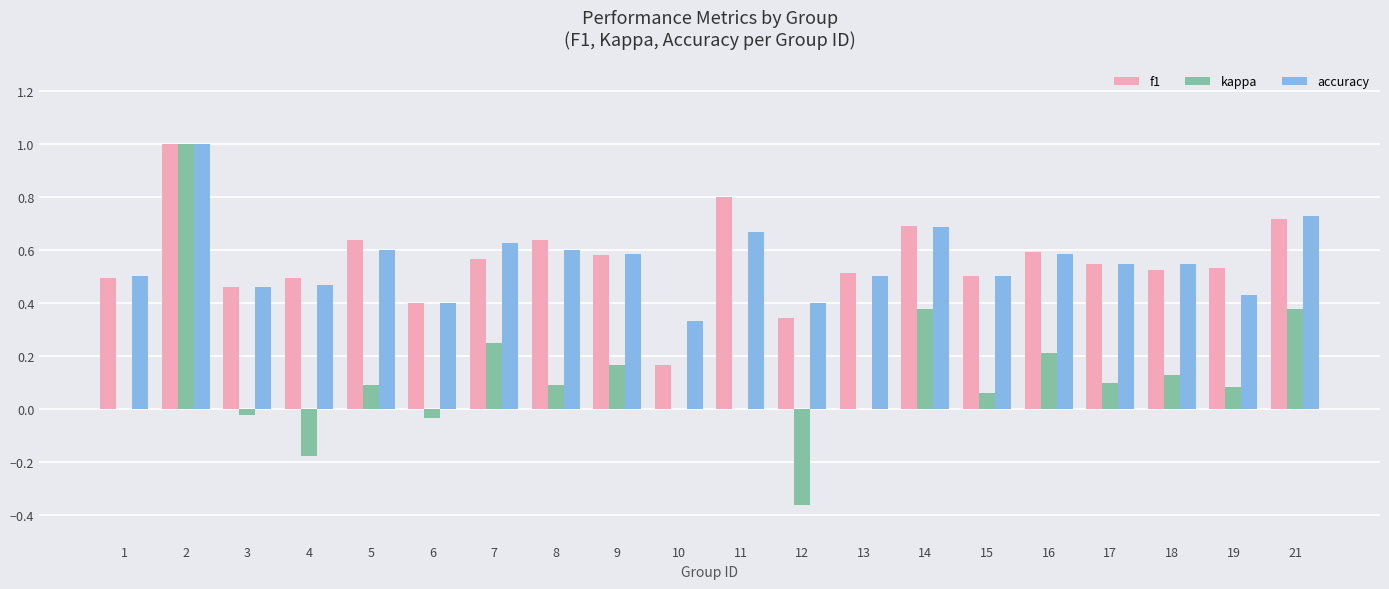

What is the approximate value of f1 at 11?

0.8